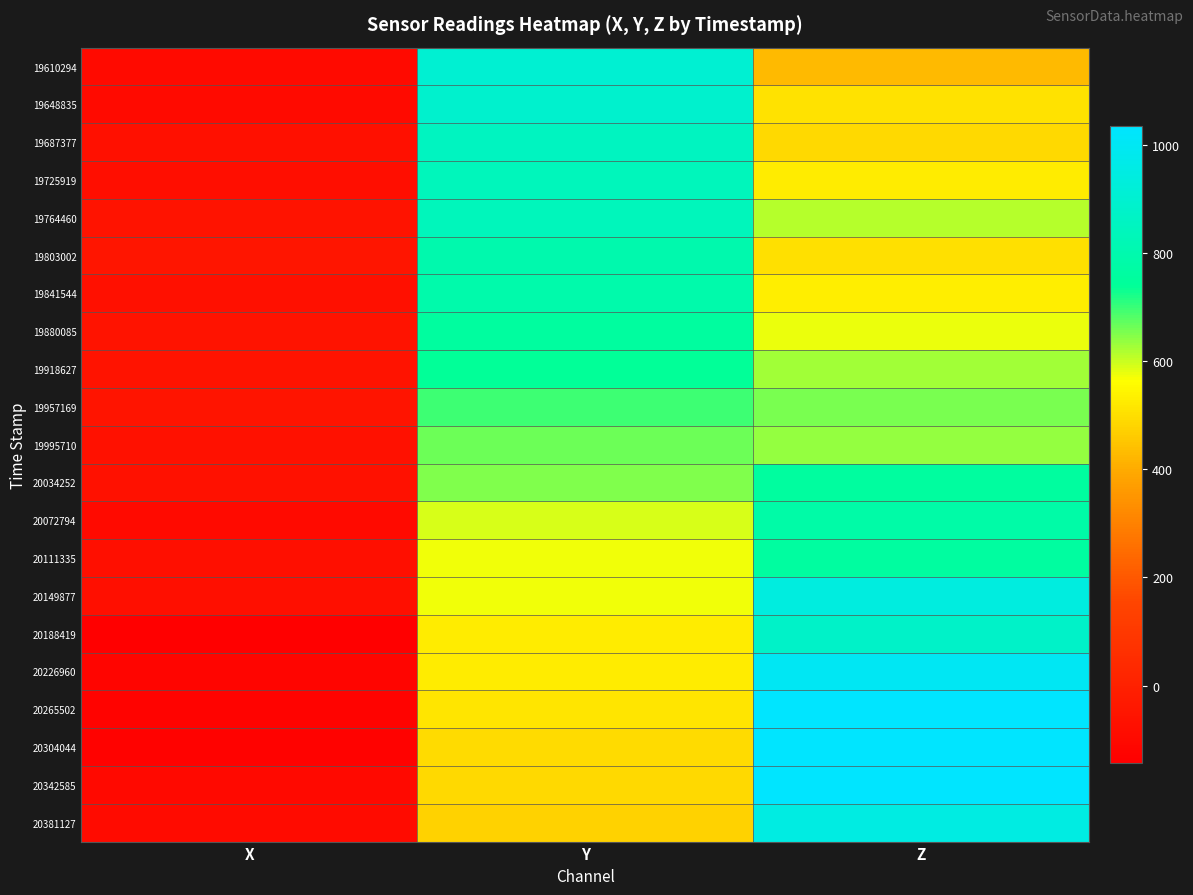

Reading left to right, transcribe all the data shown in this chart.

19610294: X=-95	Y=903	Z=430
19648835: X=-96	Y=888	Z=507
19687377: X=-71	Y=853	Z=491
19725919: X=-81	Y=838	Z=528
19764460: X=-59	Y=837	Z=614
19803002: X=-51	Y=798	Z=503
19841544: X=-73	Y=792	Z=529
19880085: X=-57	Y=756	Z=578
19918627: X=-58	Y=736	Z=629
19957169: X=-53	Y=698	Z=654
19995710: X=-68	Y=663	Z=635
20034252: X=-66	Y=650	Z=756
20072794: X=-97	Y=589	Z=778
20111335: X=-75	Y=573	Z=762
20149877: X=-77	Y=573	Z=938
20188419: X=-143	Y=524	Z=874
20226960: X=-119	Y=528	Z=1001
20265502: X=-128	Y=510	Z=1031
20304044: X=-131	Y=496	Z=1034
20342585: X=-99	Y=488	Z=1034
20381127: X=-89	Y=474	Z=949